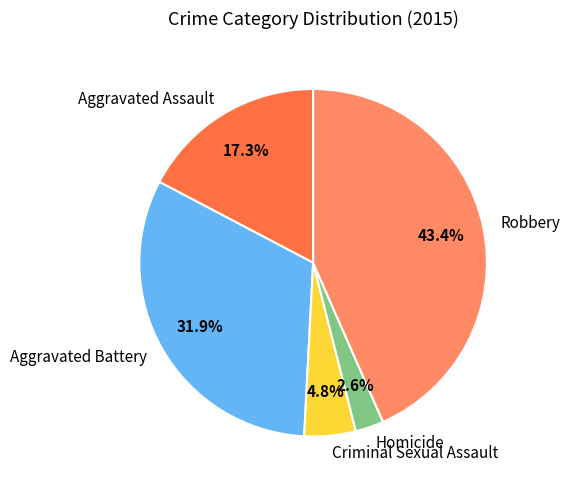

What is the smallest slice in the pie chart?

Homicide